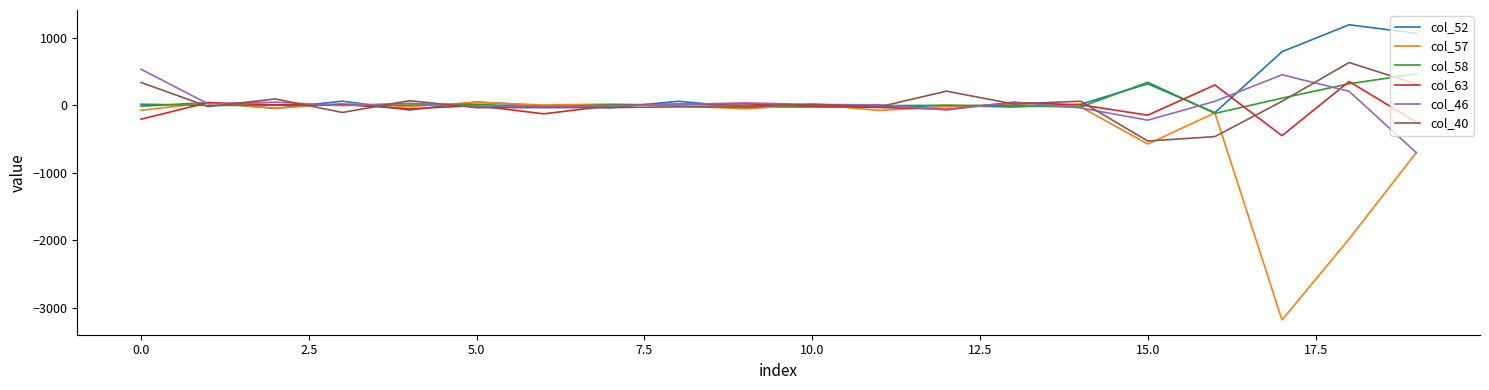

What is the minimum value for col_46?

-700